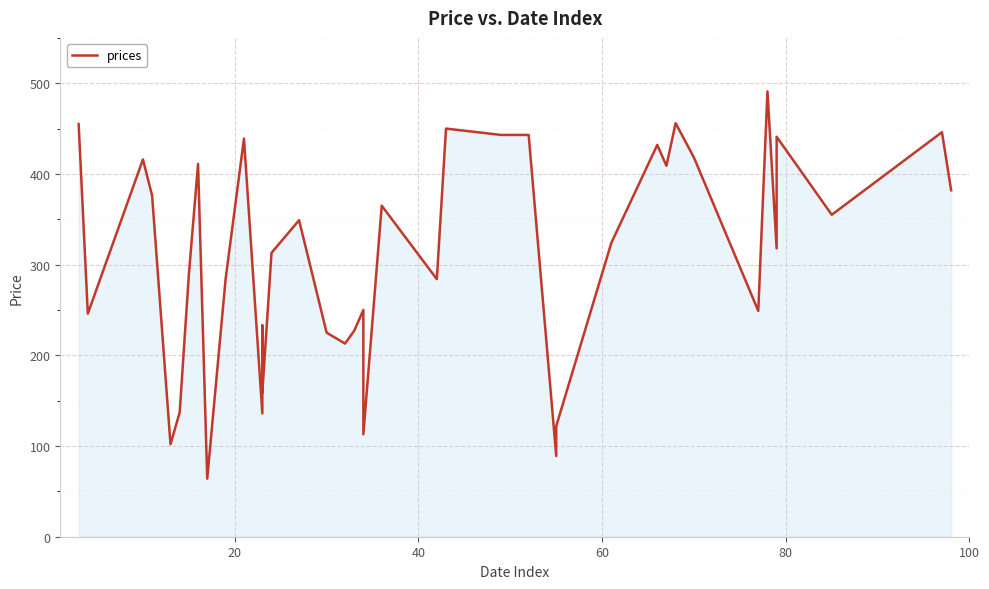

How many lines are shown in the chart?

1